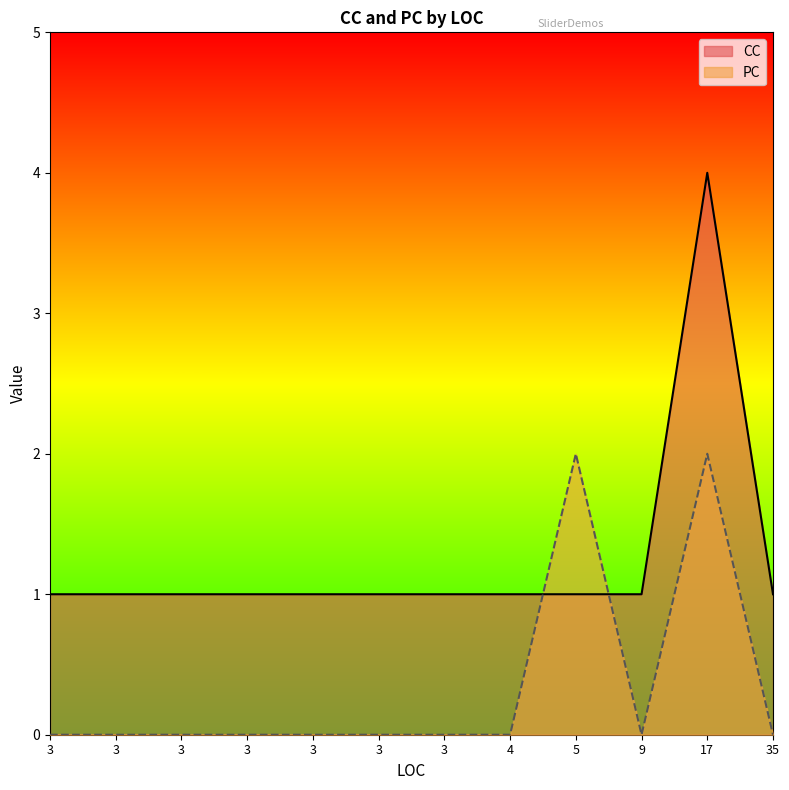

True or false: PC has a value of 2 at 5.

True